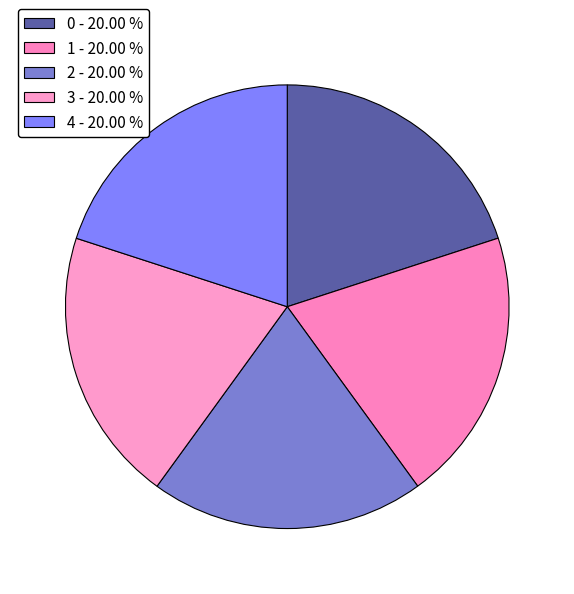

Count the number of slices in the pie.

5